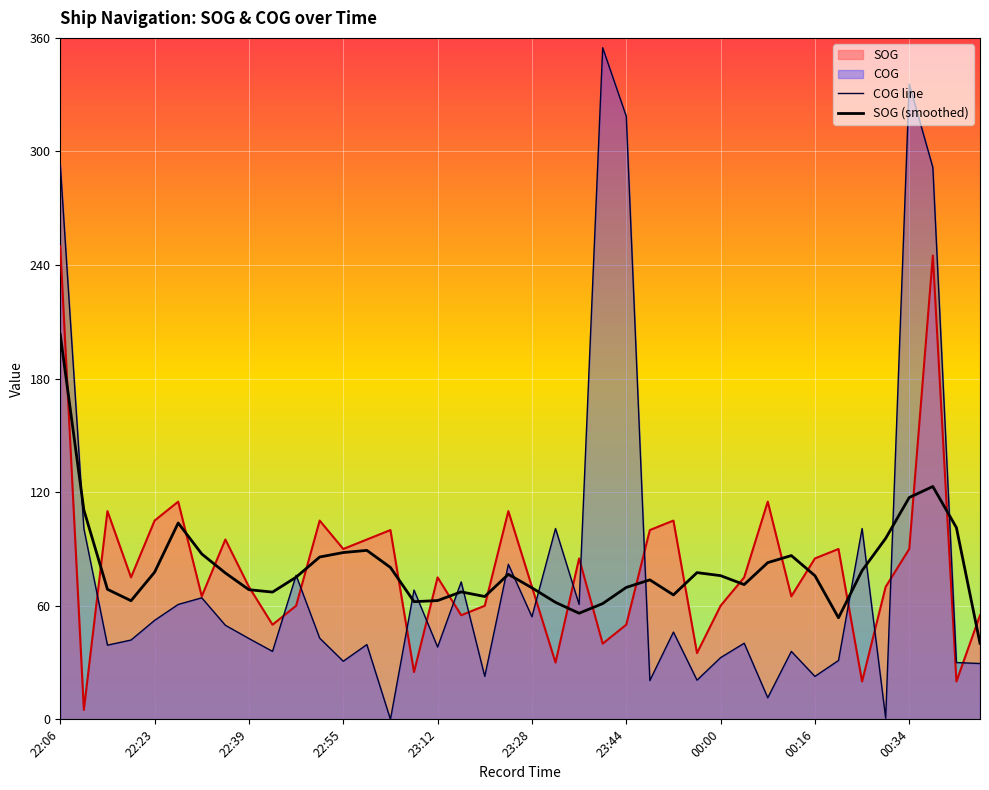

Which series has the widest spread of values?

COG line